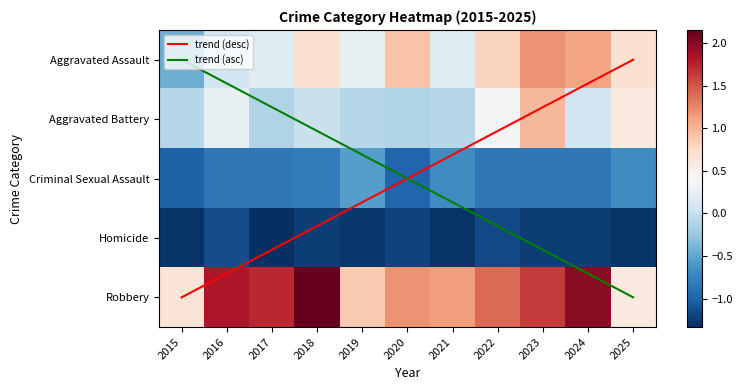

What is the difference between the maximum and minimum values in the Homicide series?

0.2